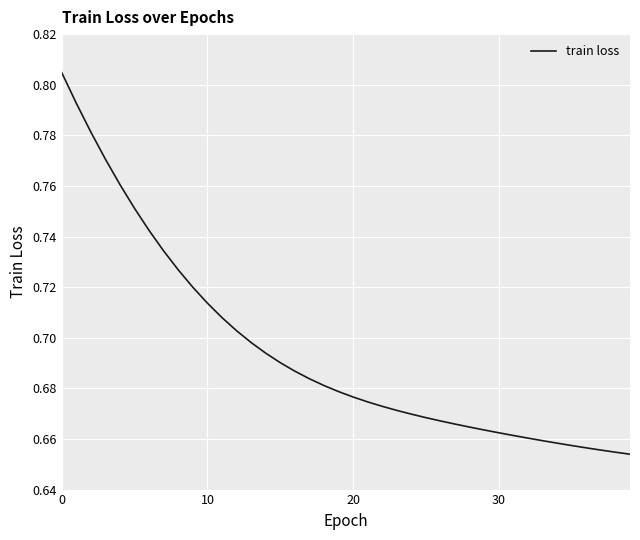

What is the value of the 17th point from the left?

0.7